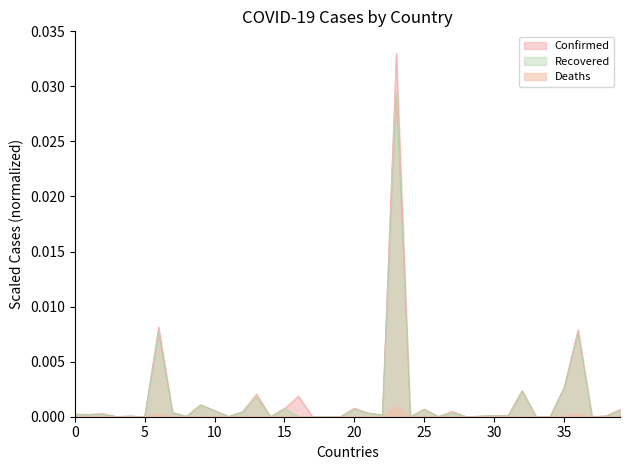

How many lines are shown in the chart?

3